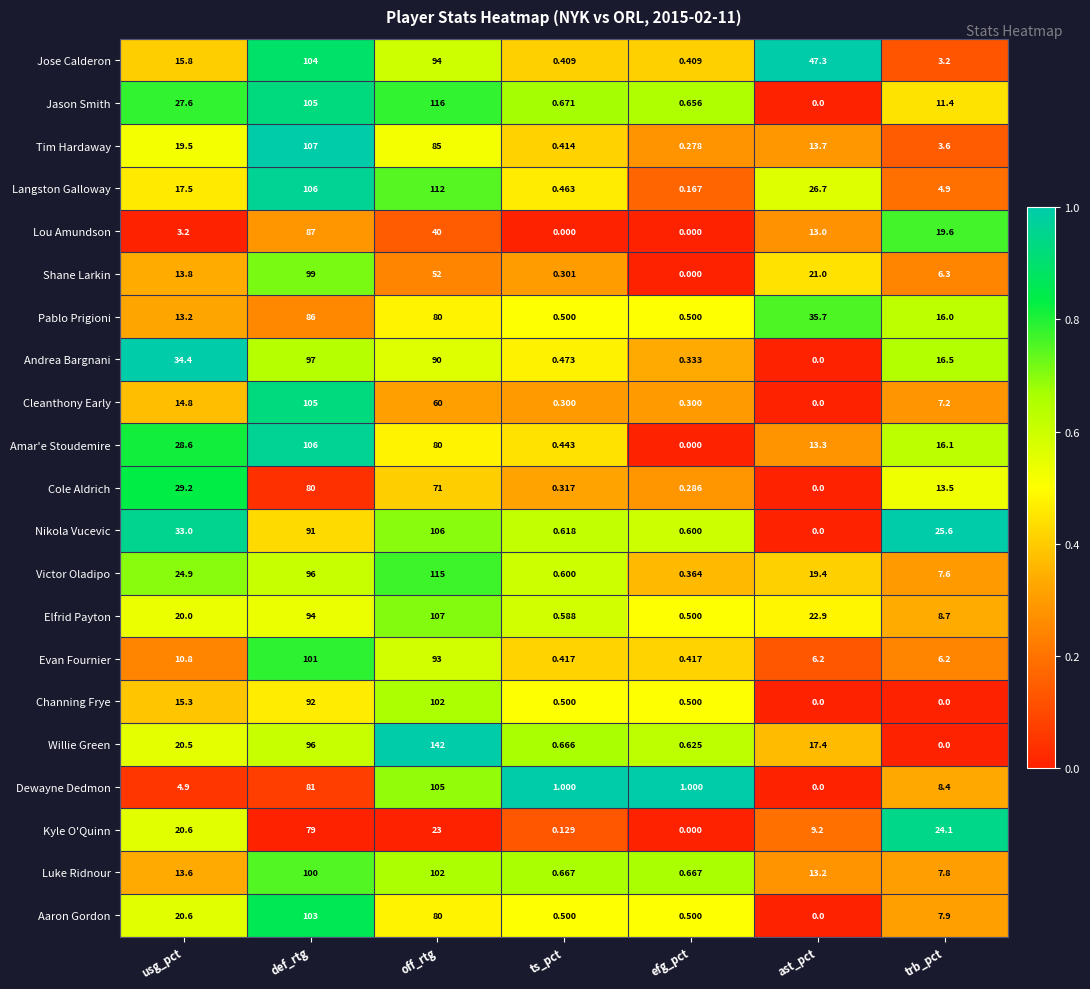

Is the value of Langston Galloway at off_rtg greater than the value of Amar'e Stoudemire at usg_pct?

Yes